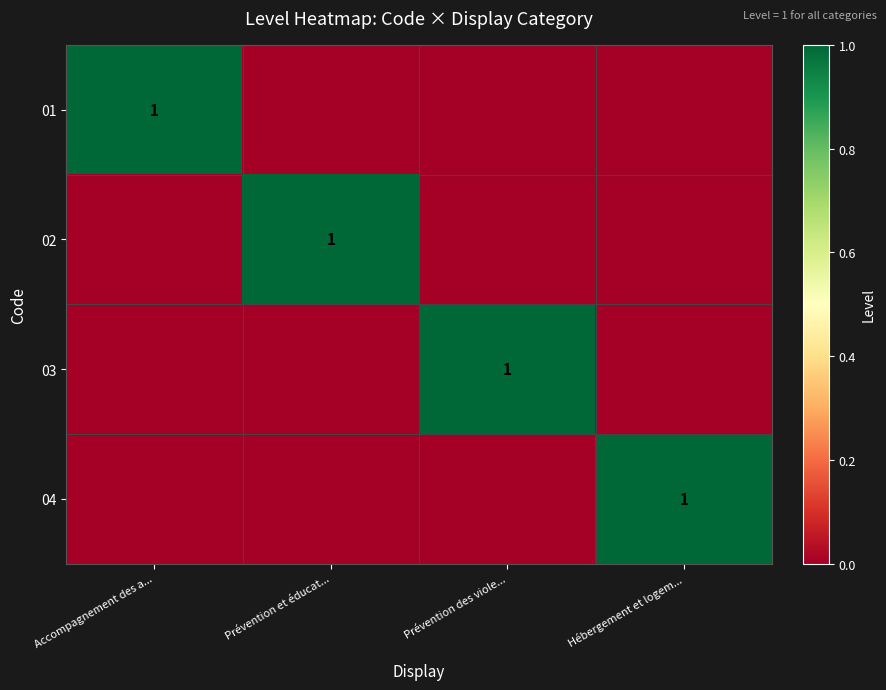

The value of 04 at Hébergement et logem... is 1. True or false?

True